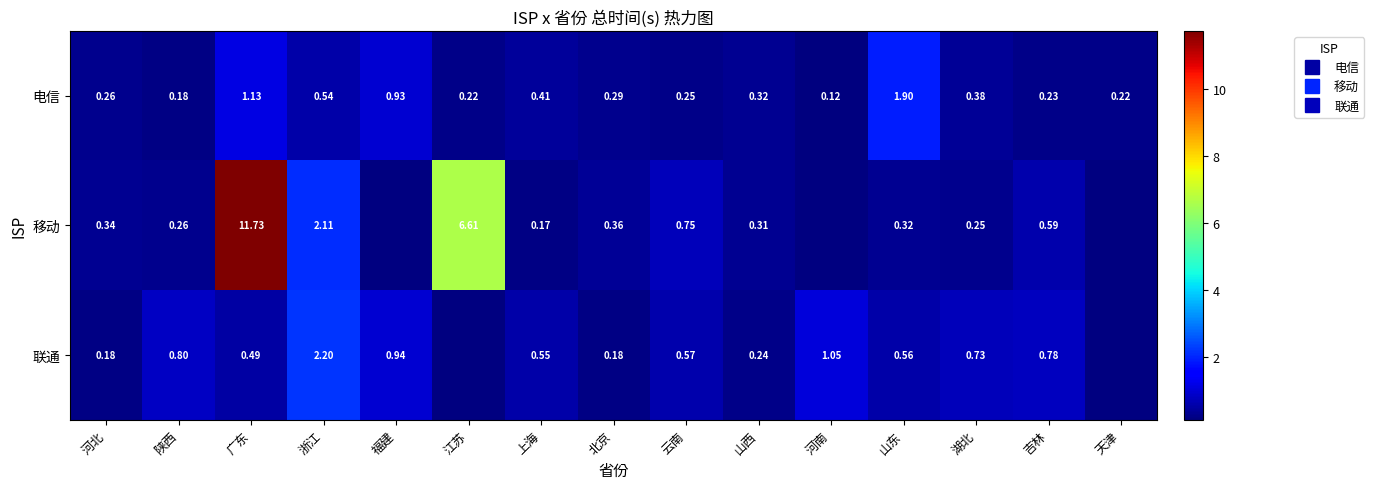

True or false: 移动 has a value of 0.2 at 陕西.

False